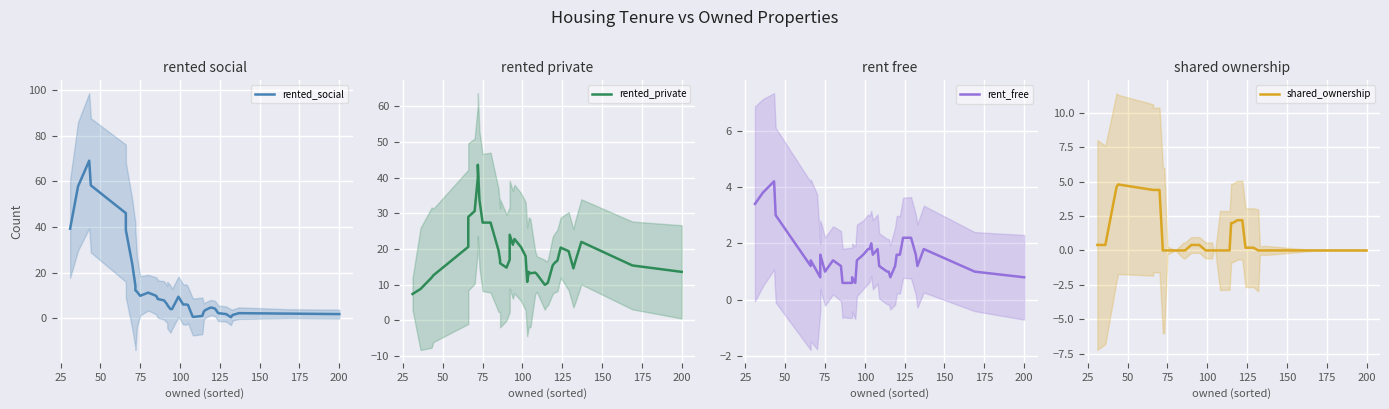

How many values in the rented_social series exceed 6?

21